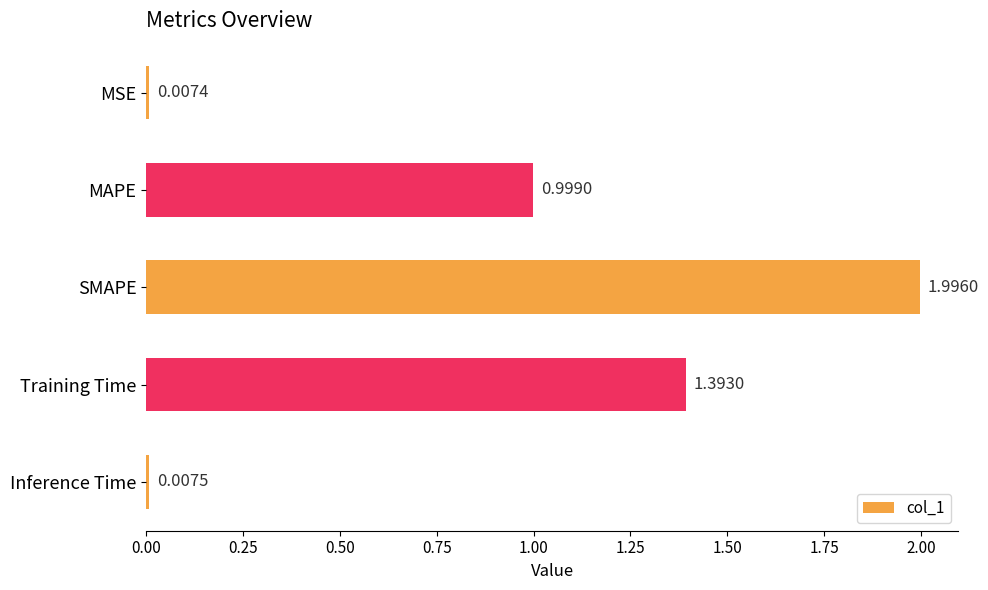

How many bars are there in total?

5